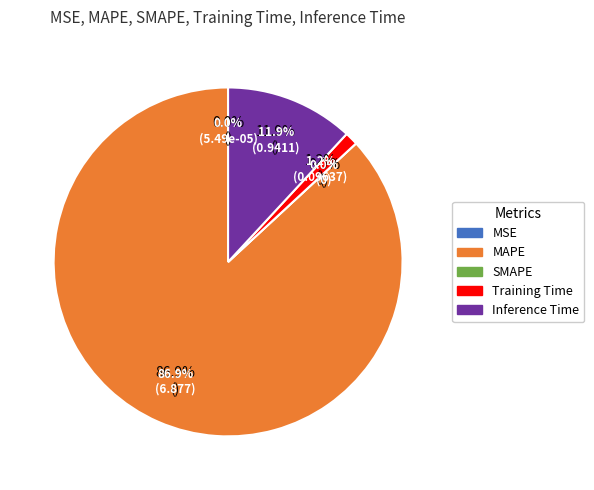

What is the largest slice in the pie chart?

MAPE